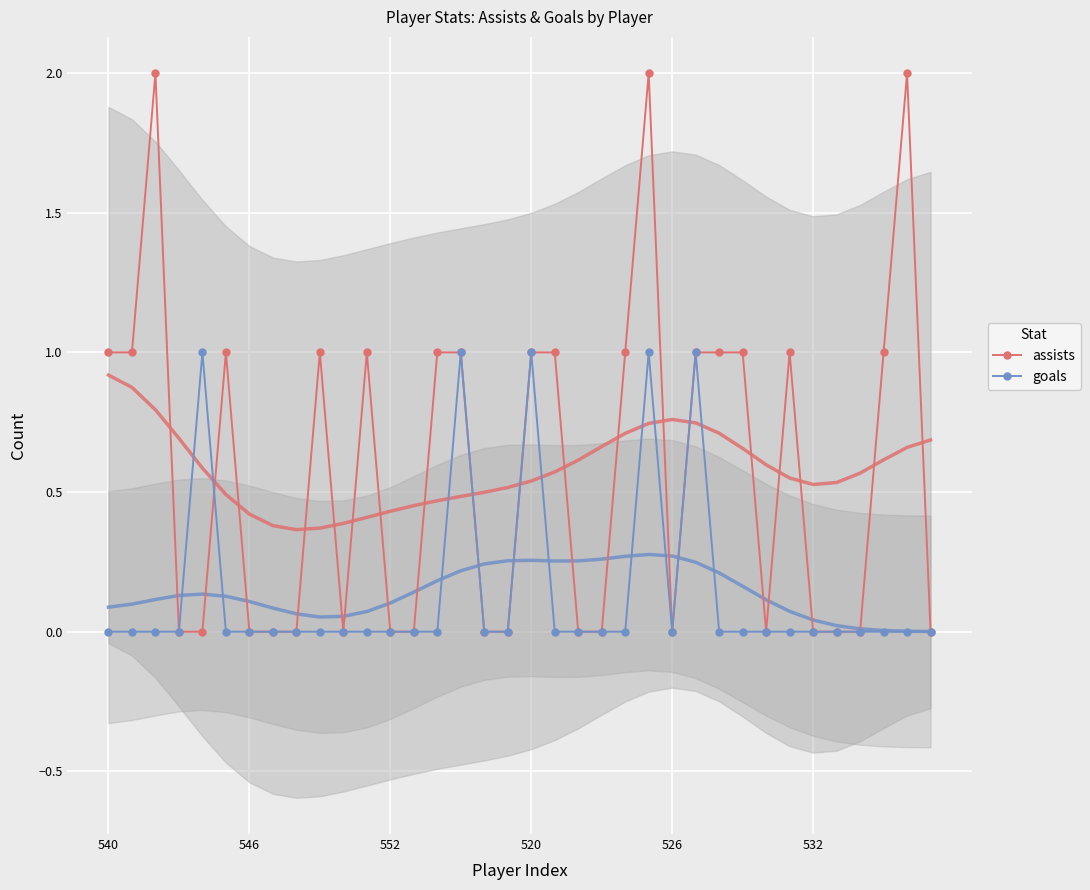

How many assists values are between 0 and 1?

33